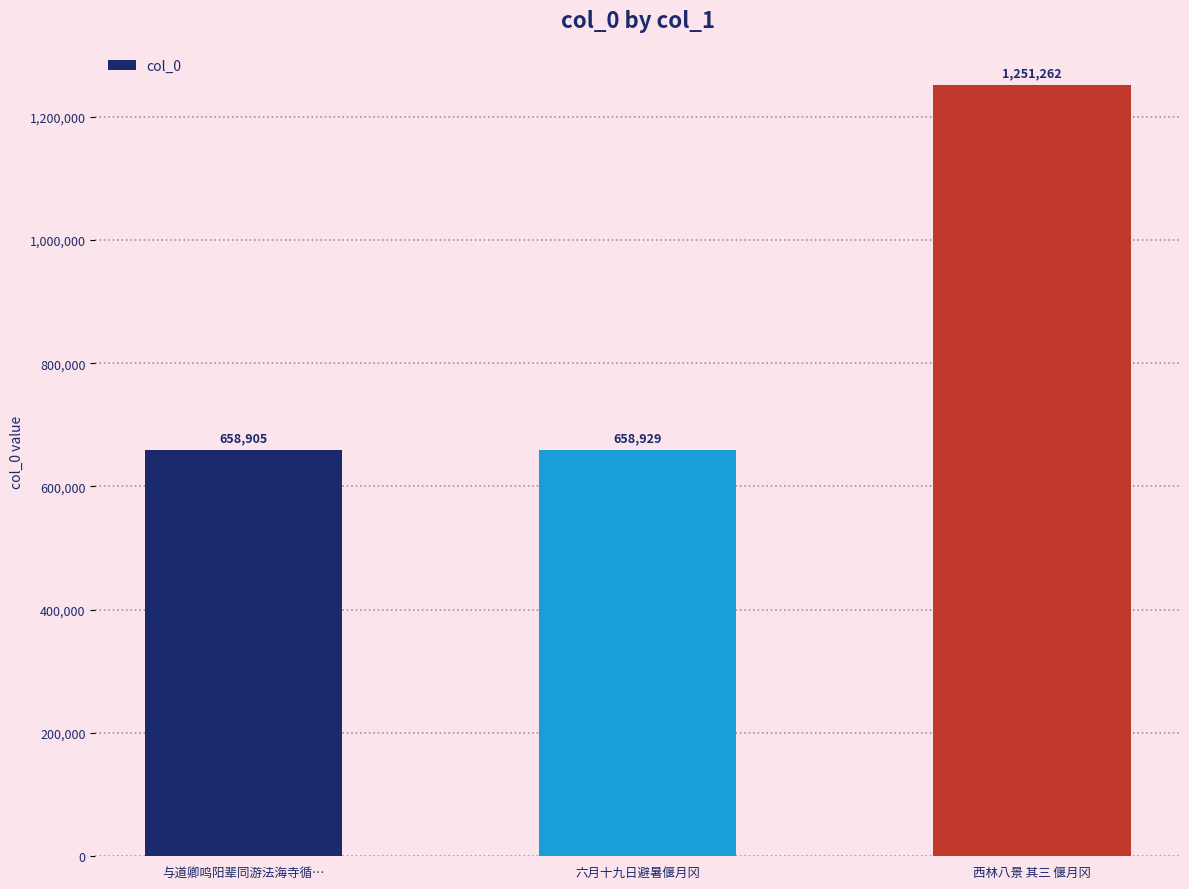

Count the number of categories in the chart.

3